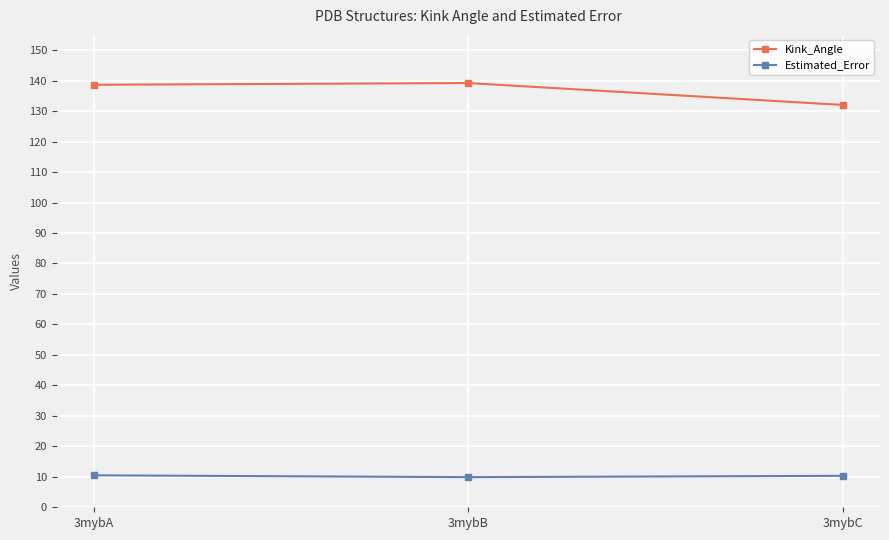

The value of Estimated_Error at 3mybC is 10.3. True or false?

True